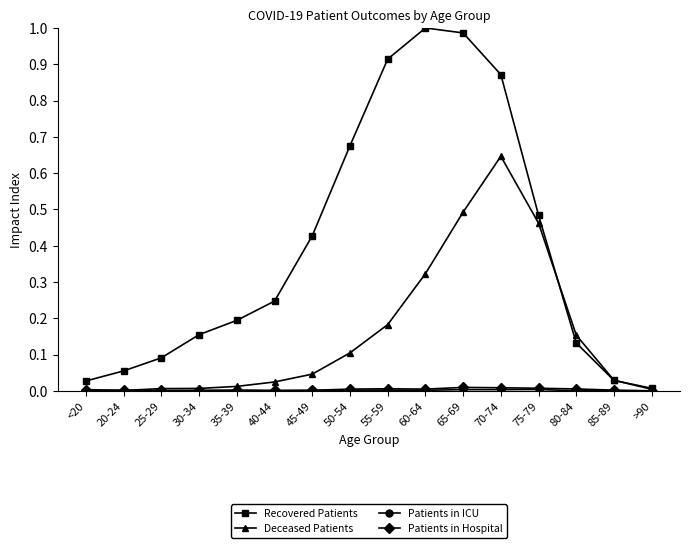

What position from the left is 60-64?

10